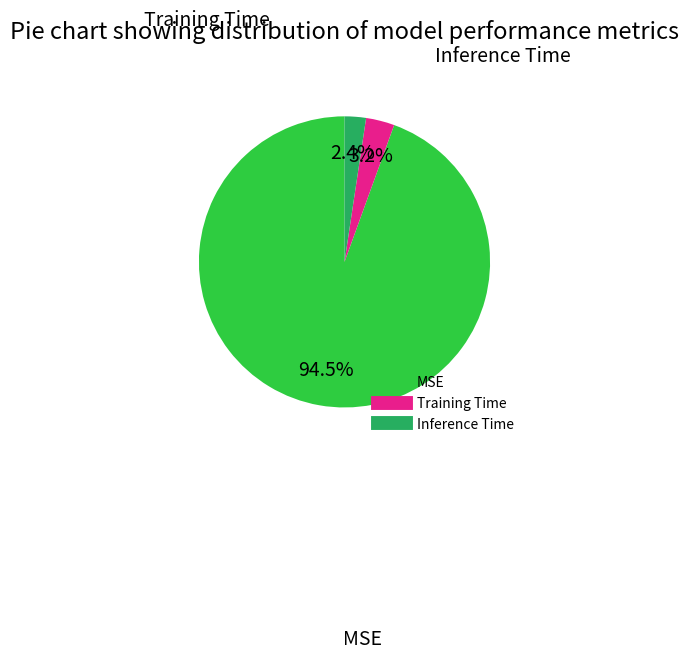

Does MSE account for over 50% of the chart?

Yes